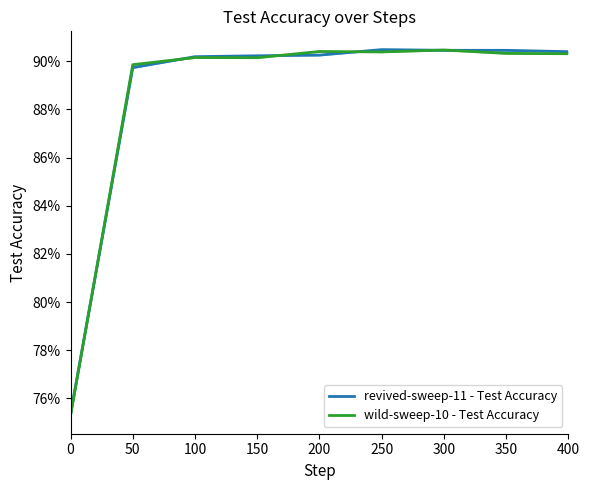

Which series ends up on top after the final intersection of wild-sweep-10 - Test Accuracy and revived-sweep-11 - Test Accuracy?

revived-sweep-11 - Test Accuracy